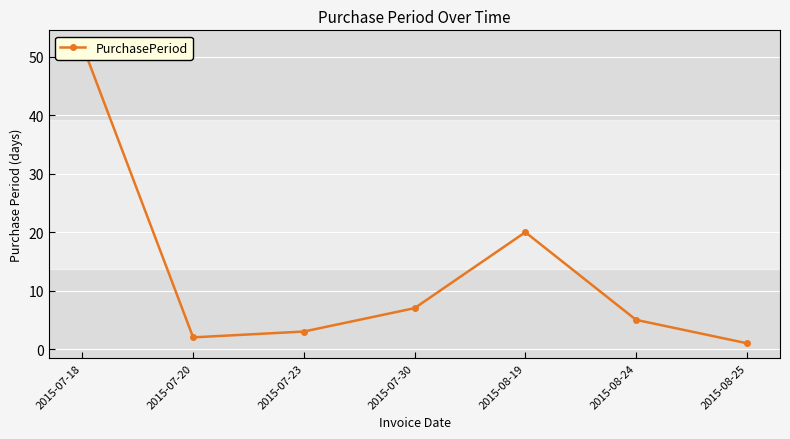

The chart shows a value of 3 at 2015-07-23. True or false?

True